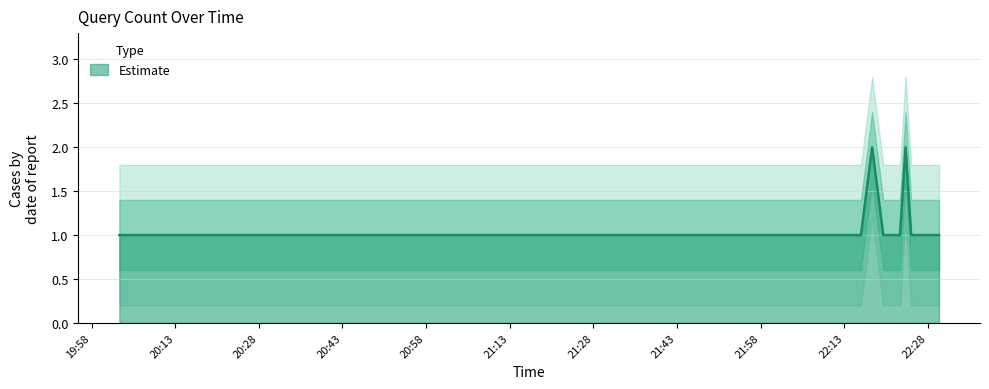

What is the label of the 9th point from the right?

2019-11-26 22:16:00